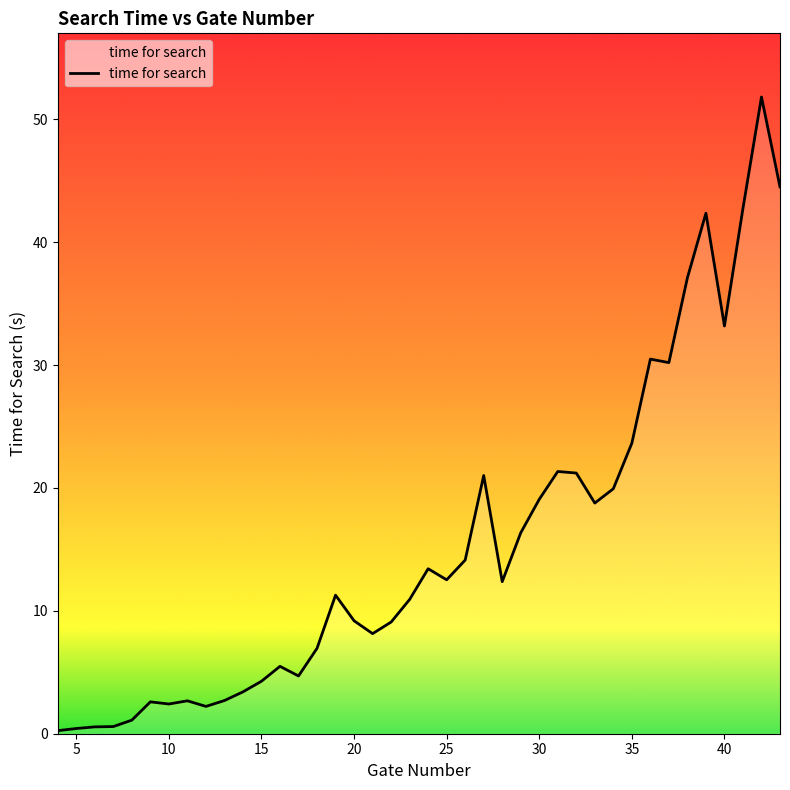

What is the difference between the second highest and second lowest values?

44.1